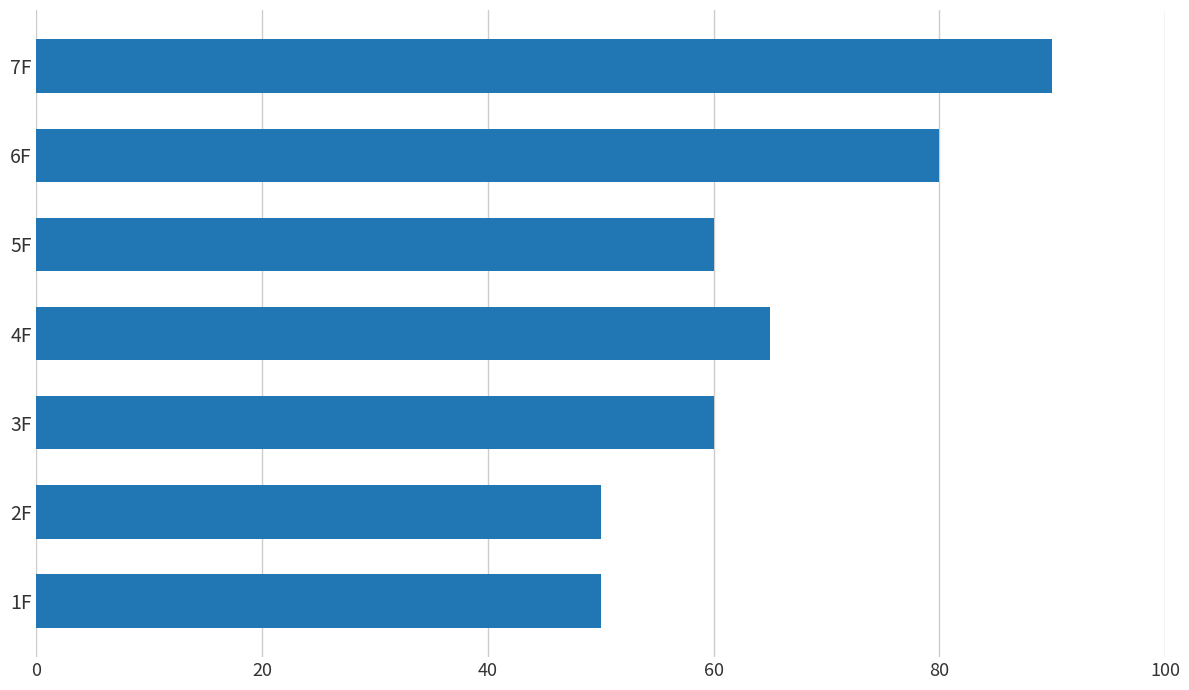

Is it true that the value at 1F is 89?

False